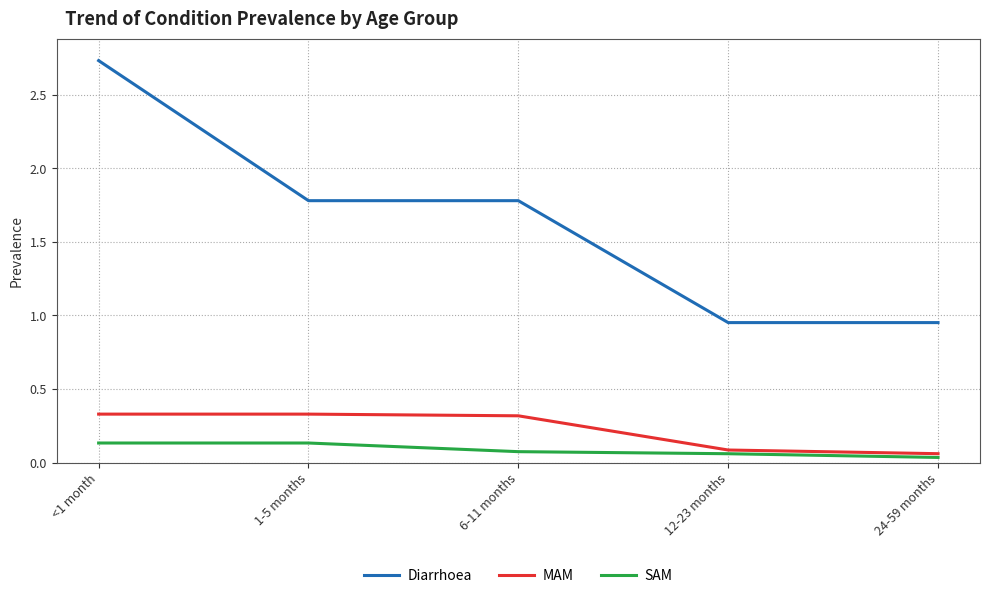

How many lines are shown in the chart?

3